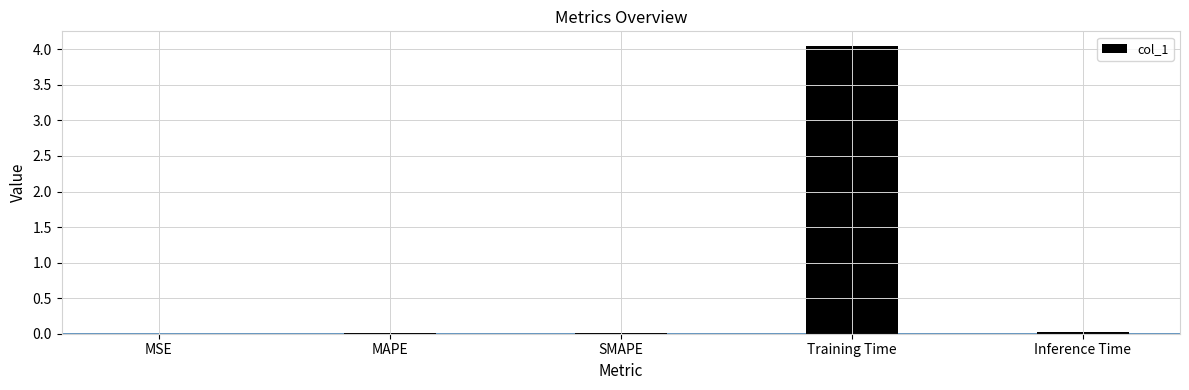

Which category has the highest value across all series?

Training Time